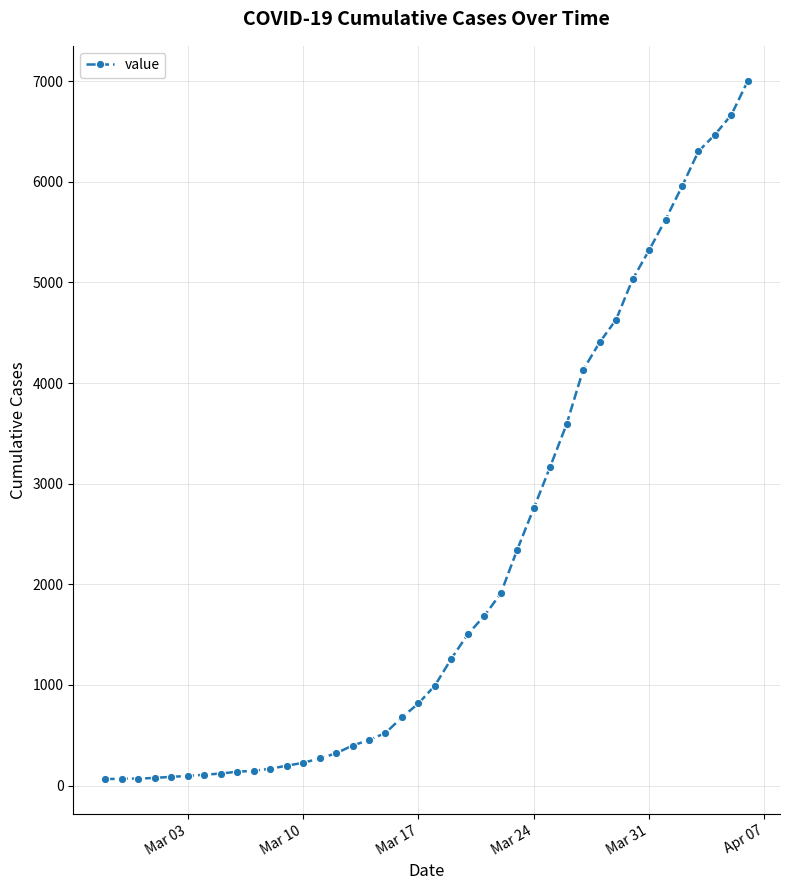

What is the maximum value shown in the chart?

7004